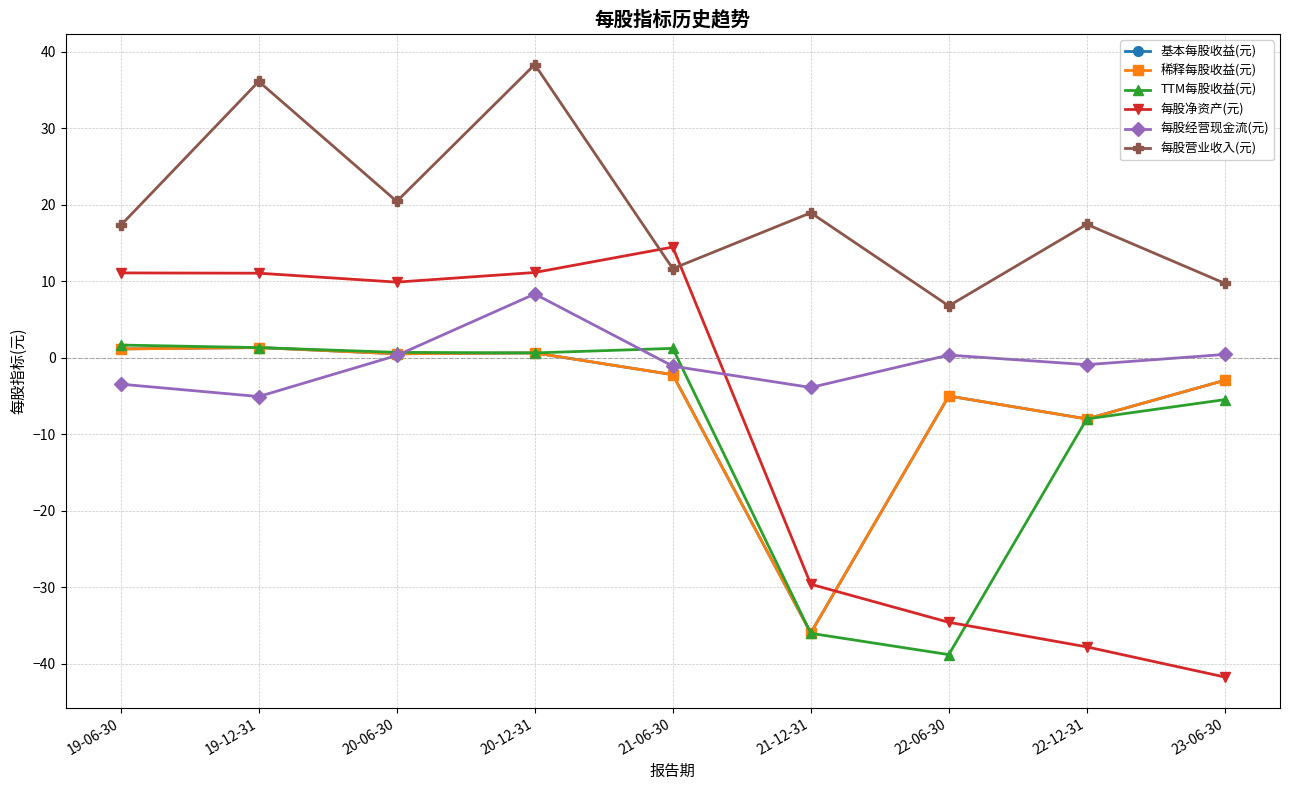

True or false: TTM每股收益(元) and 每股营业收入(元) cross at least once.

False